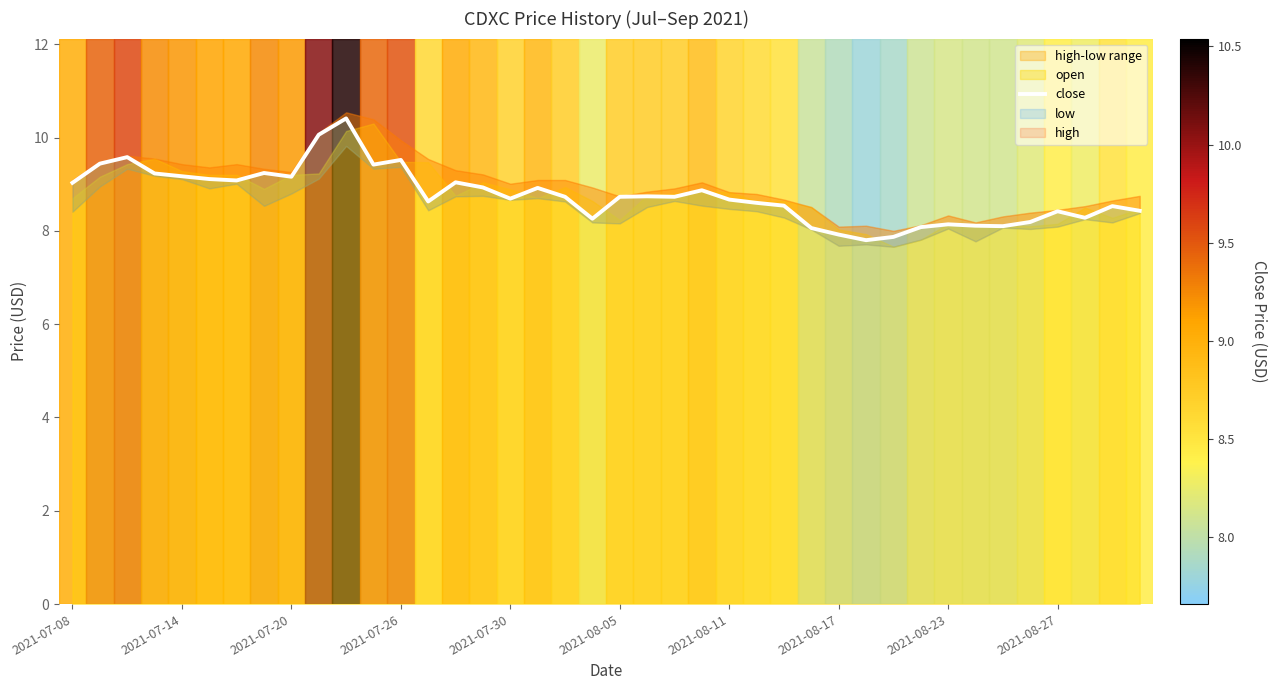

How many points are higher than both their immediate neighbors (excluding endpoints)?

11